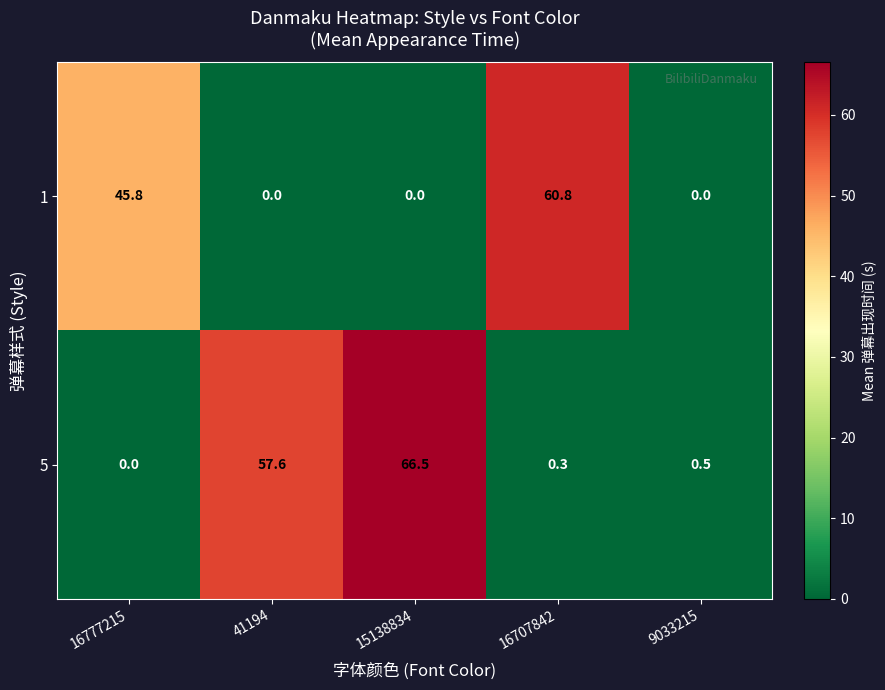

What is the greatest value displayed?

66.5